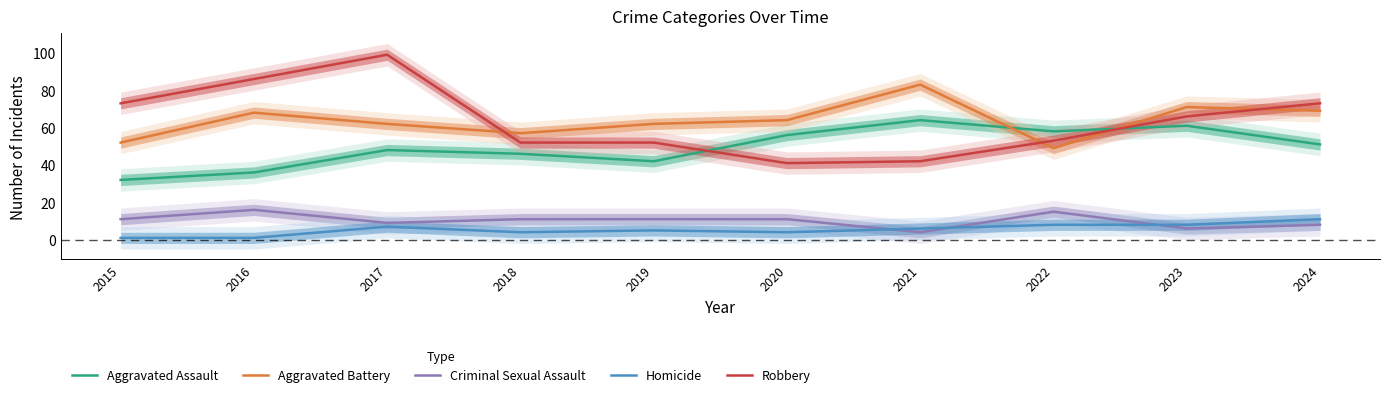

How many interior local peaks does the Aggravated Assault series have?

3